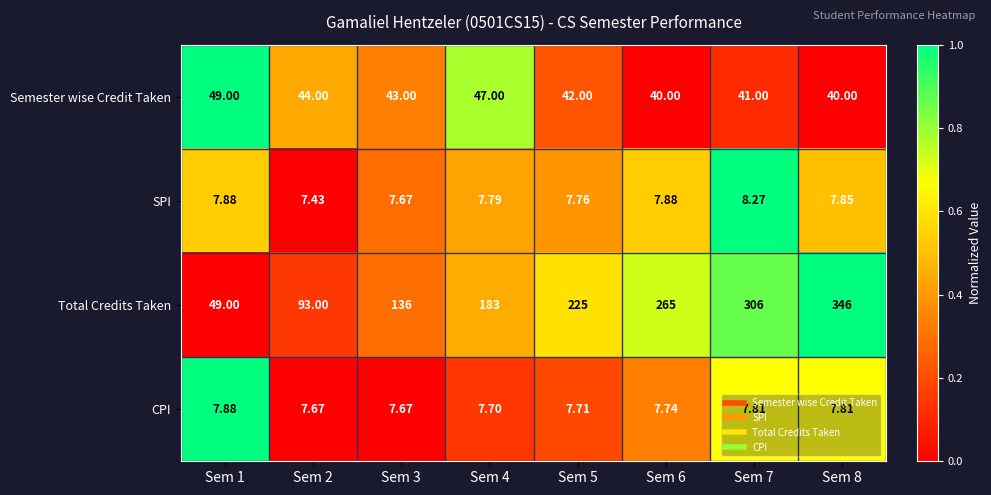

What is the spread (max minus min) of values at Sem 3?

128.3